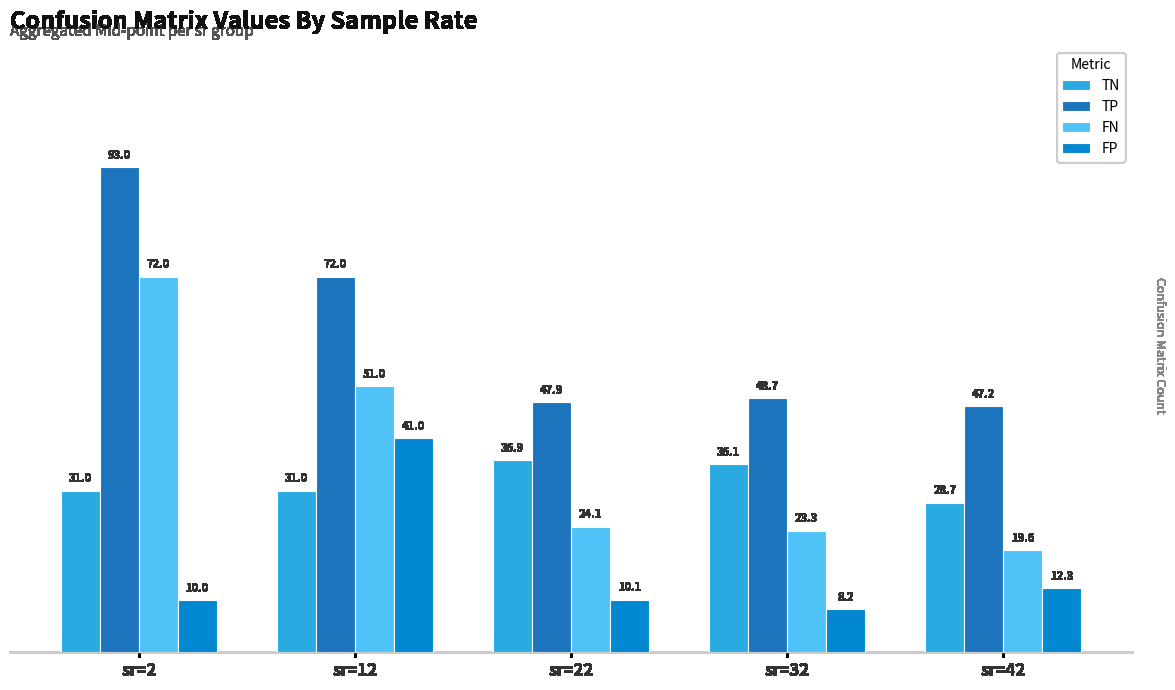

The value of TN at sr=2 is 31.0. True or false?

True